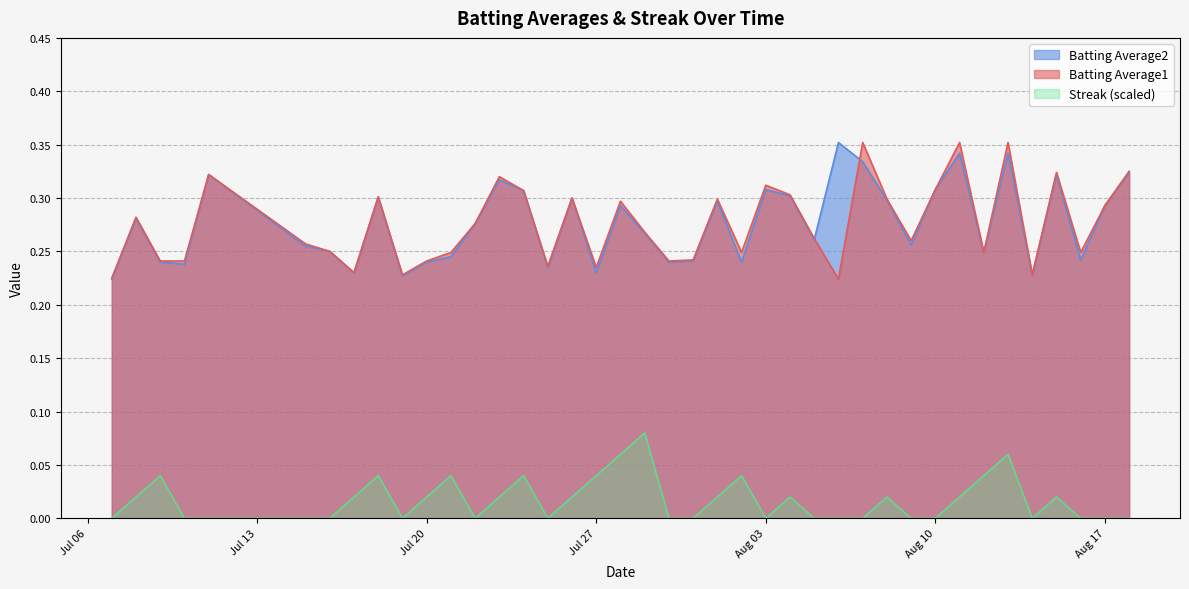

Which series changed the most between 2010-07-11 and 2010-07-25?

Batting Average2